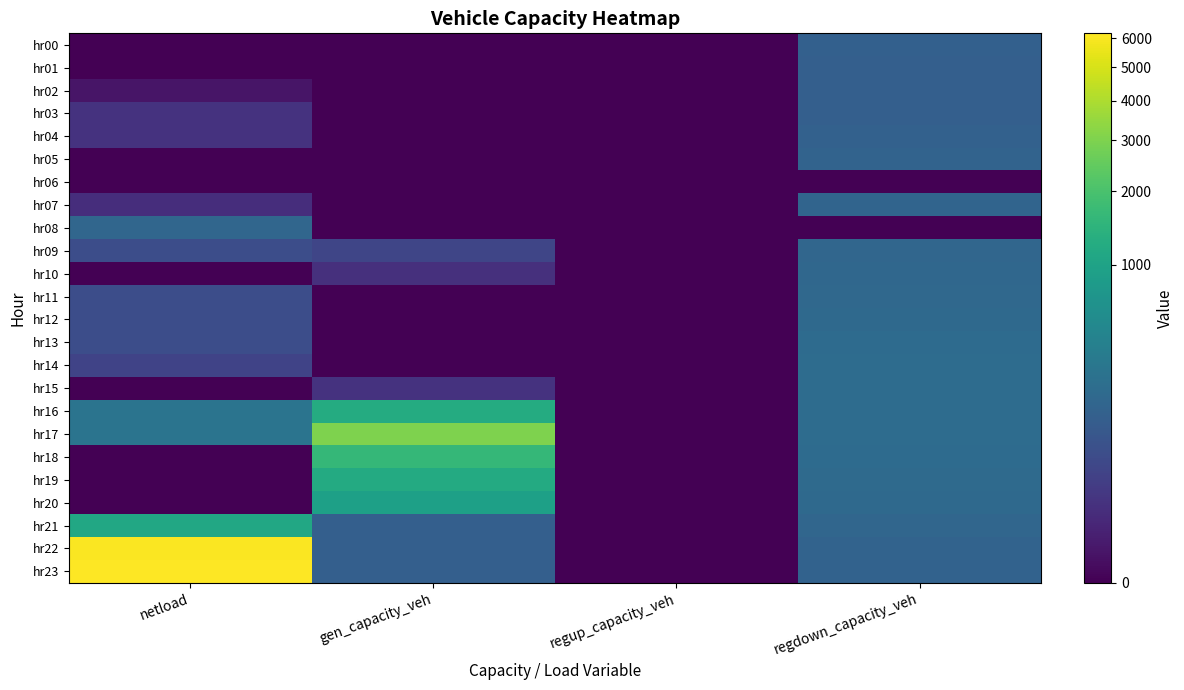

Which series has the widest spread of values?

hr23